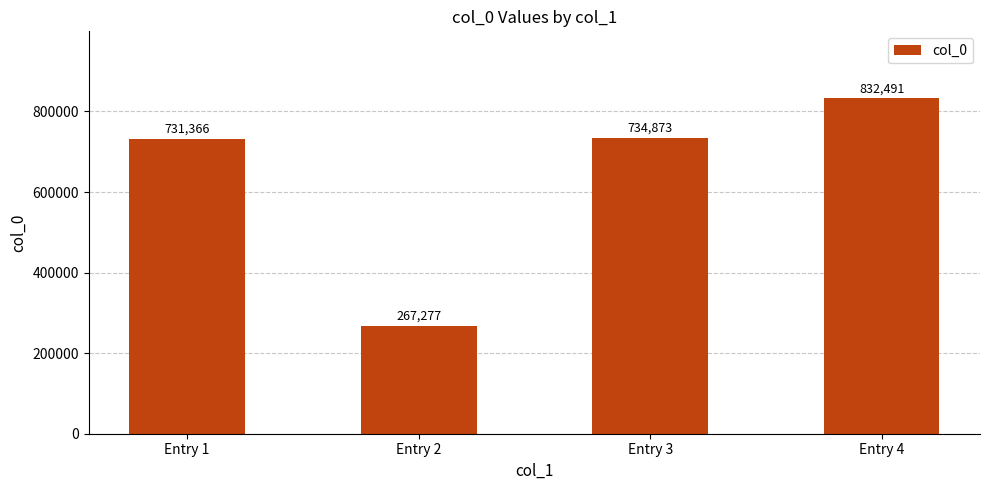

Rank the categories by value from lowest to highest.

Entry 2, Entry 1, Entry 3, Entry 4